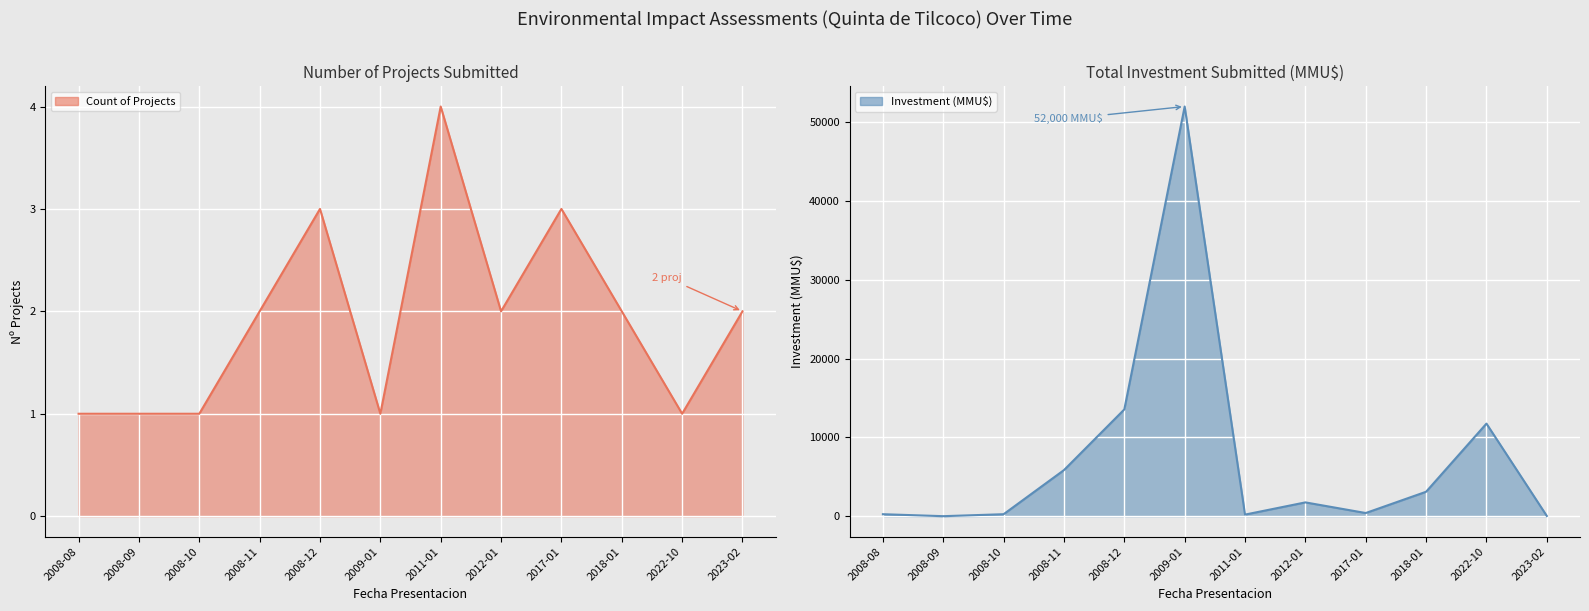

Between which two adjacent categories do Count and Inversion_MMU first intersect?

2008-08 and 2008-09